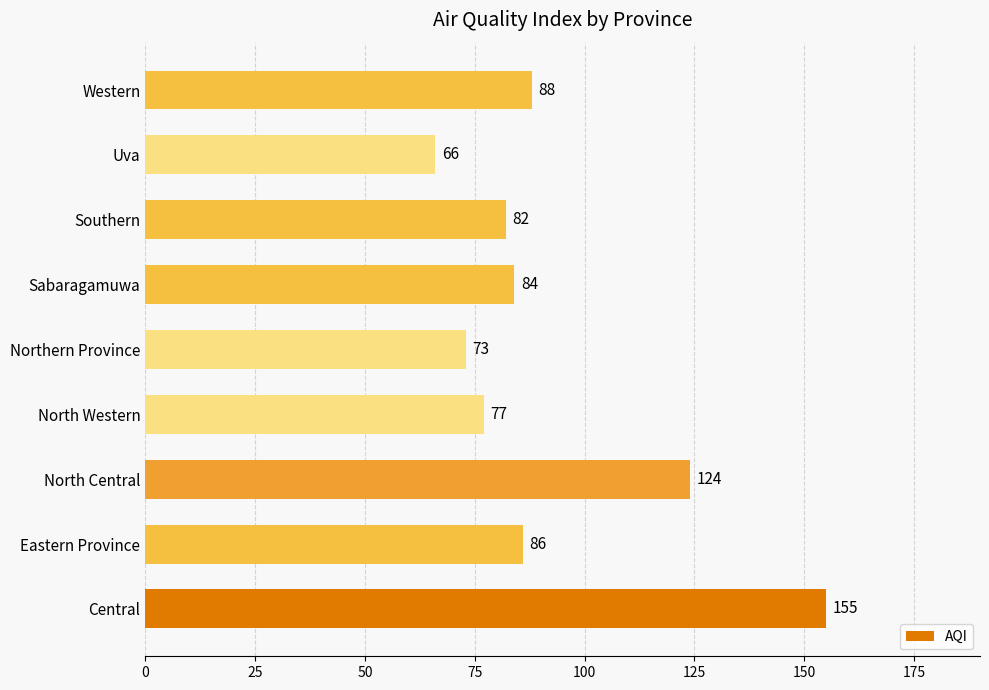

What is the difference between the second highest and minimum values?

58